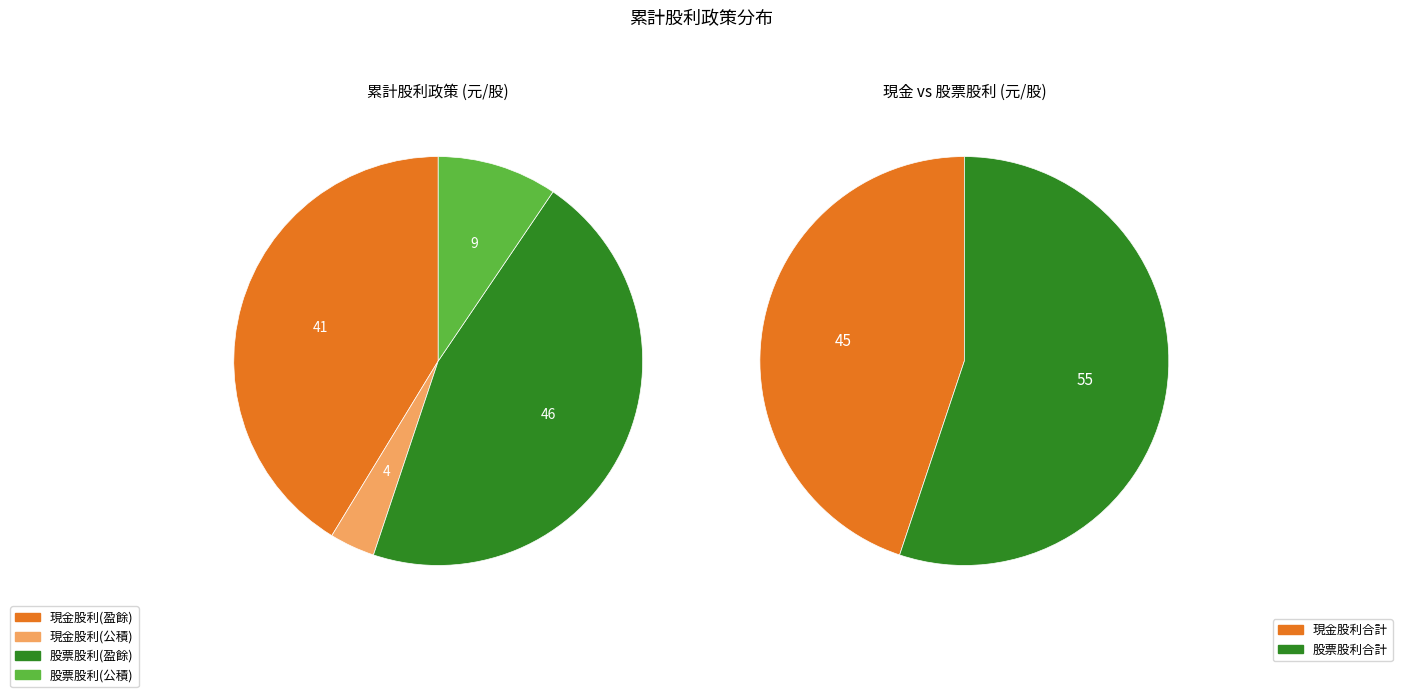

Count the number of slices in the pie.

4